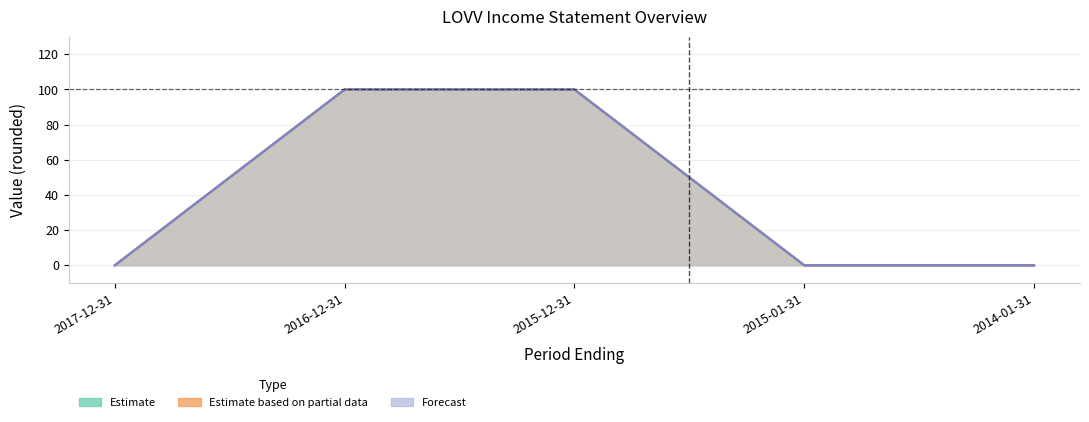

Is the value of Income Before Tax at 2015-12-31 greater than the value of Total Operating Expenses at 2017-12-31?

Yes